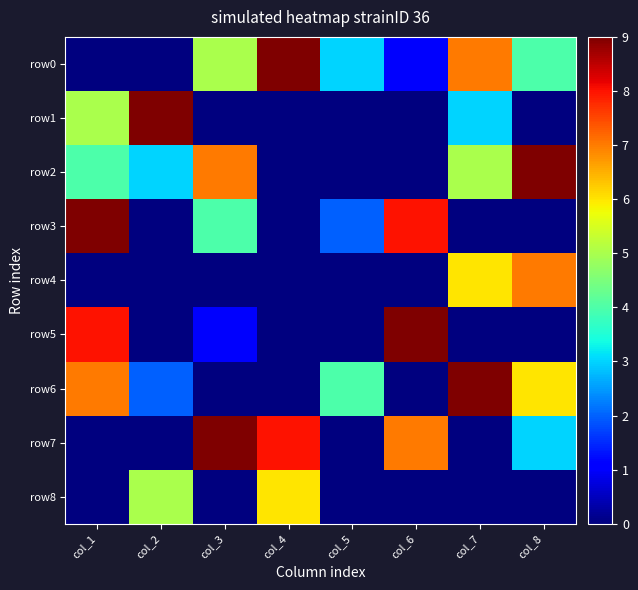

How many data points does each series have?

8